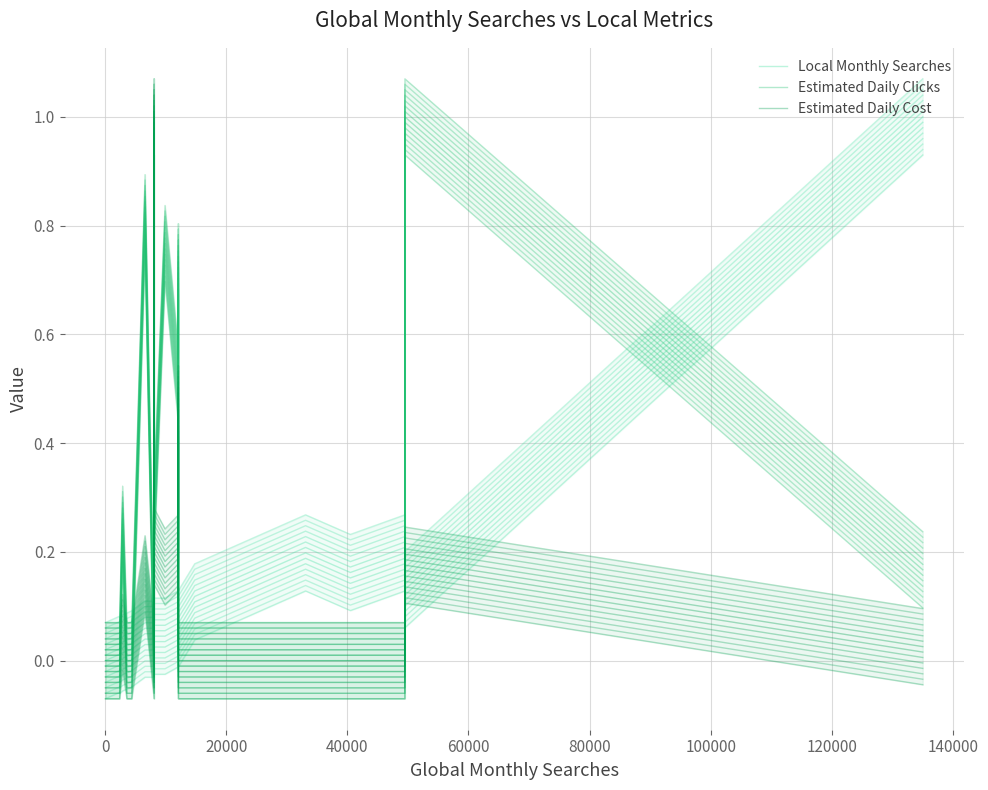

How many lines are shown in the chart?

3